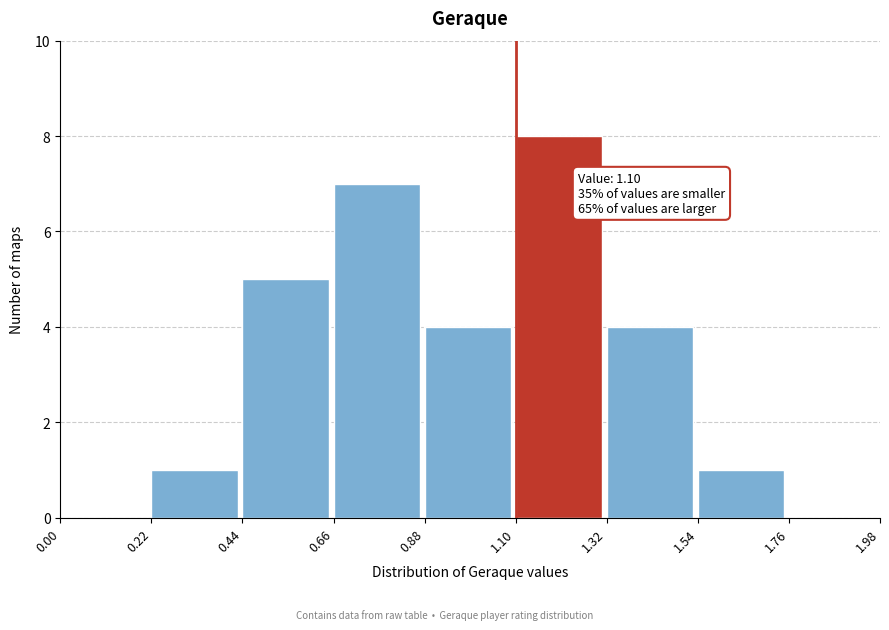

Over which range of the x-axis is the bar tallest?

1.10 to 1.32